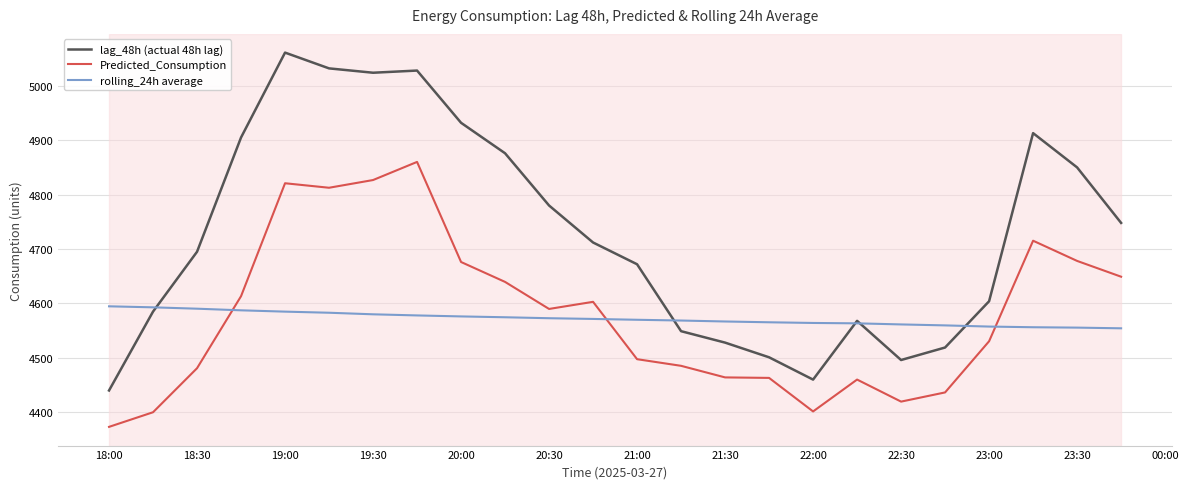

What is the difference between the maximum and minimum values in the rolling_24h average series?

40.4